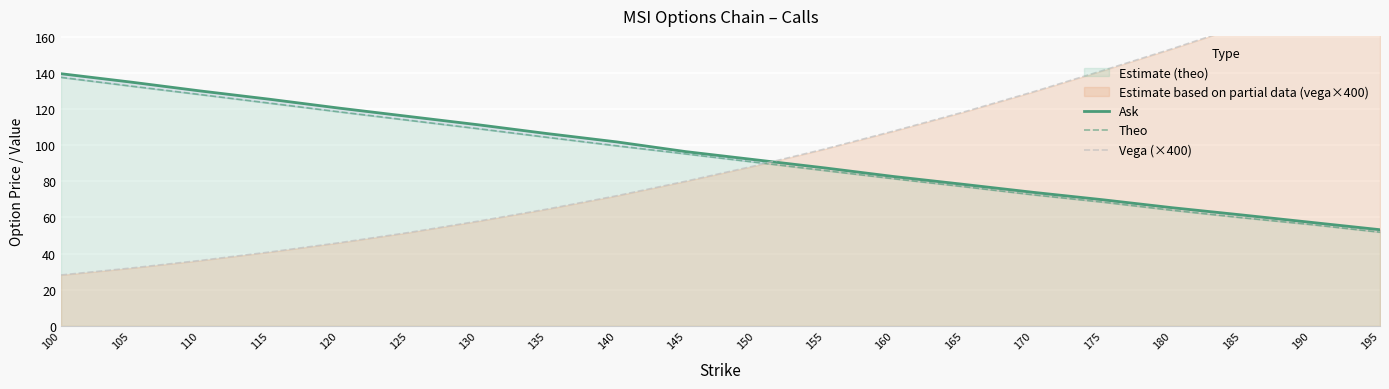

At which label does Theo first exceed 95?

100